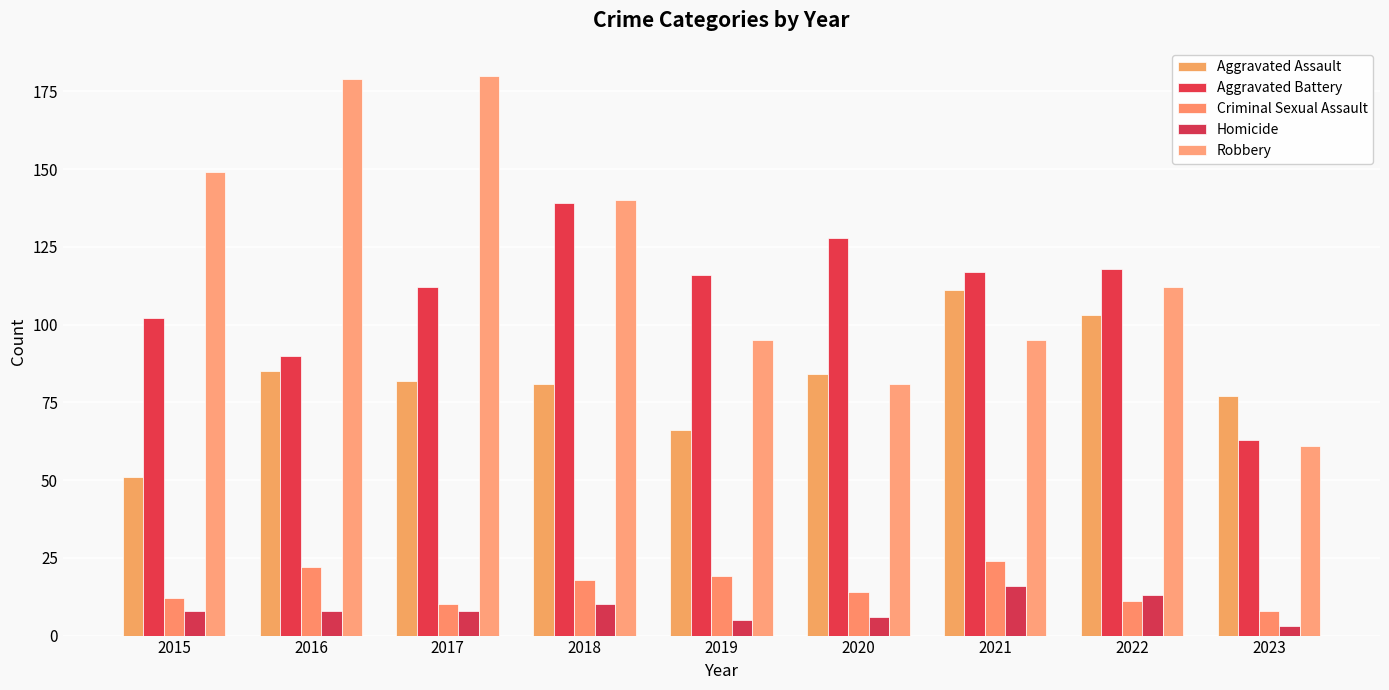

What is the value of the Robbery bar at the 5th from the left?

95